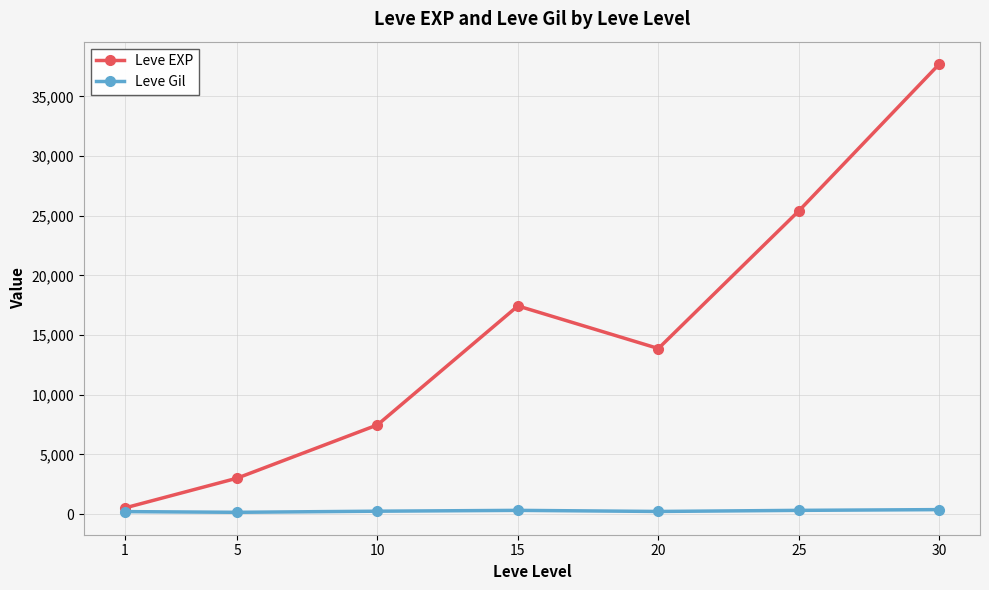

Rank the series by their maximum value, from lowest to highest.

Leve Gil, Leve EXP